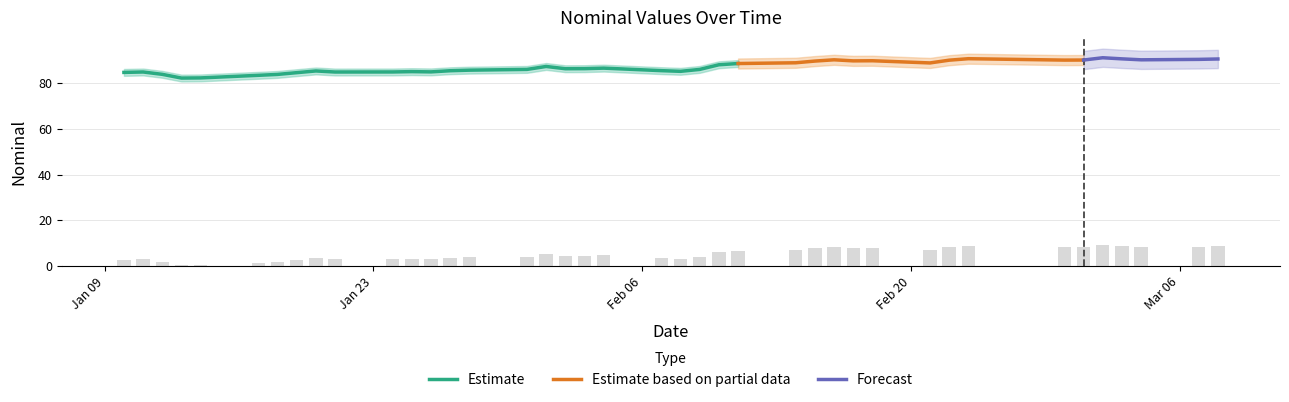

How many data points does each series have?

40